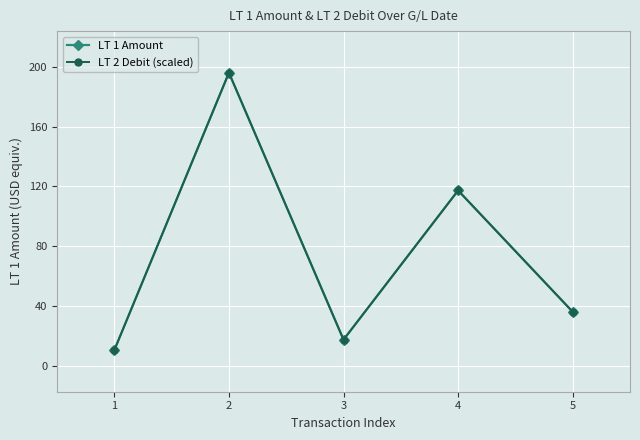

In LT 1 Amount, how many points are lower than both neighbors (excluding endpoints)?

1